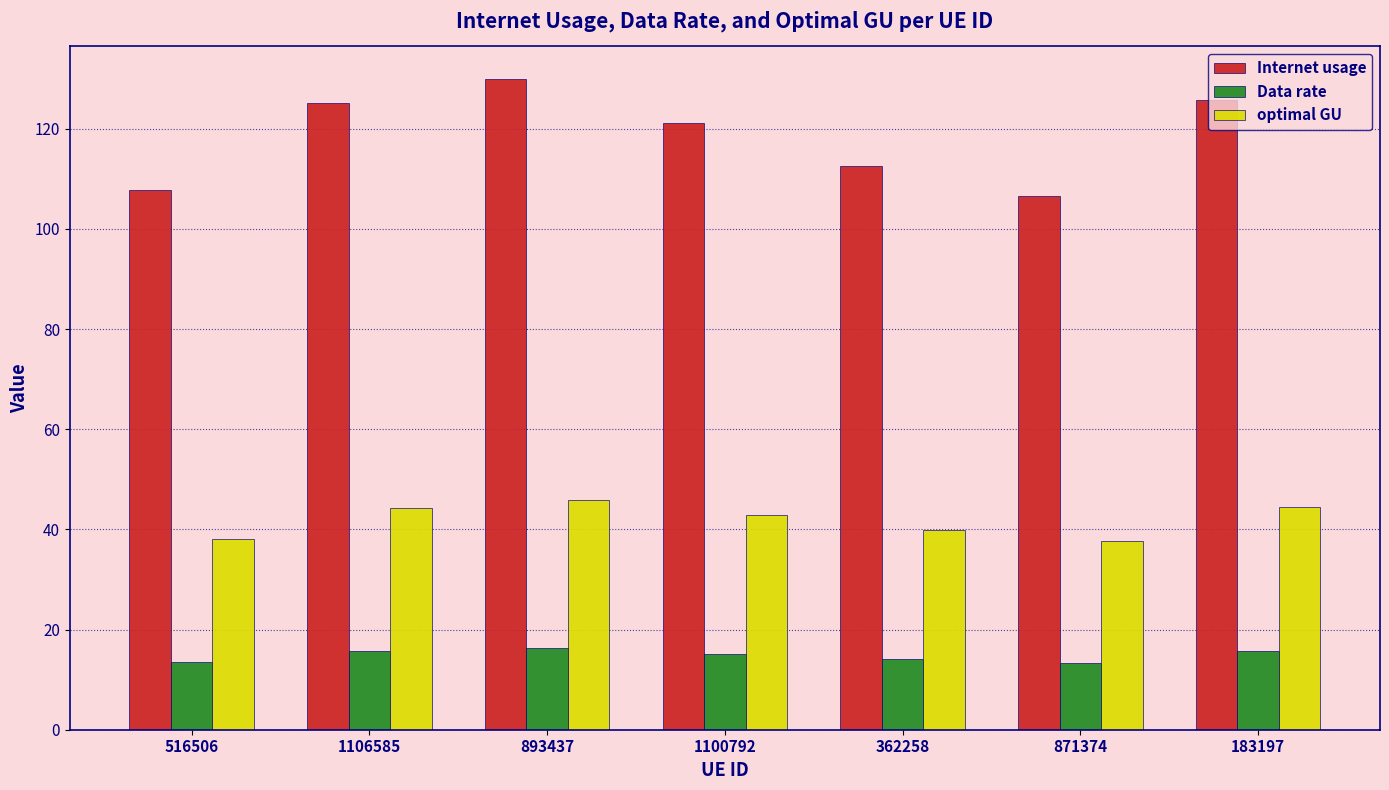

What is the approximate value of optimal GU at 871374?

37.7